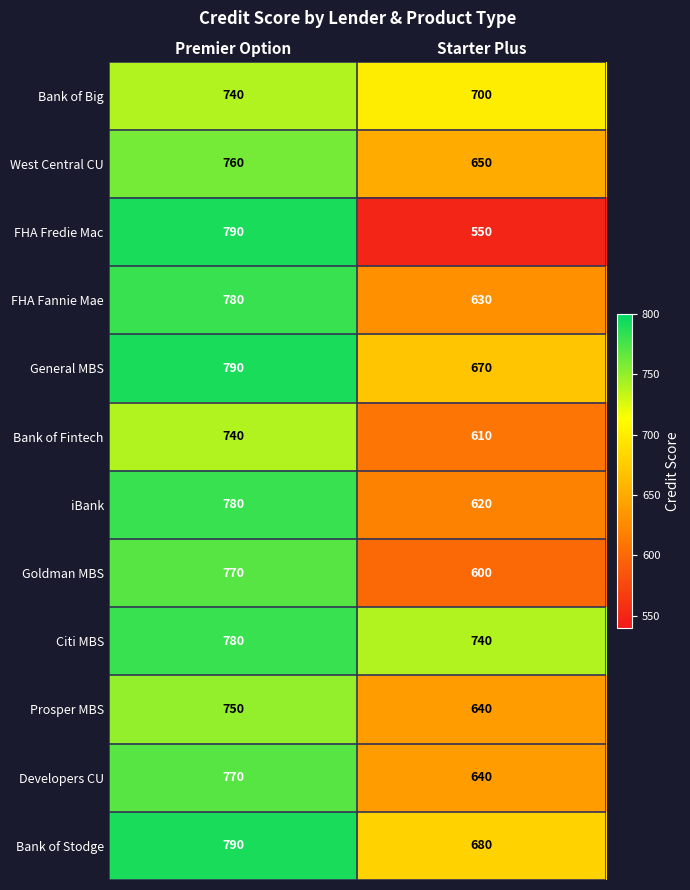

At which category does the chart reach its peak across all series?

Premier Option